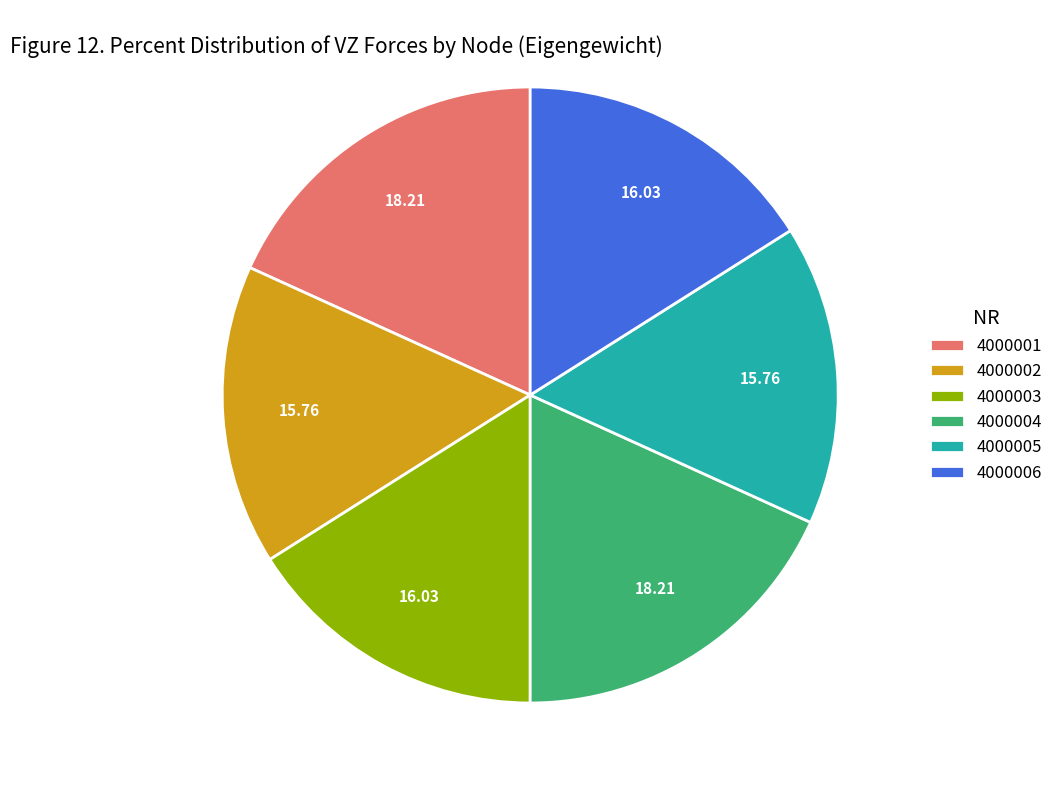

Do 4000002 and 4000005 together represent more than half of the pie?

No